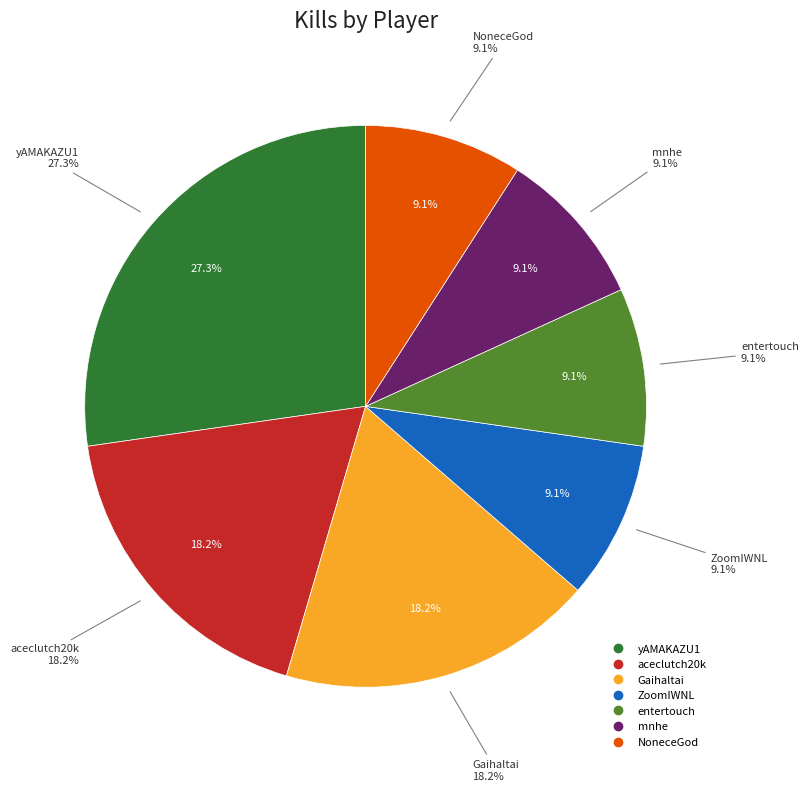

Rank the categories by value from highest to lowest.

yAMAKAZU1, aceclutch20k, Gaihaltai, ZoomIWNL, entertouch, mnhe, NoneceGod